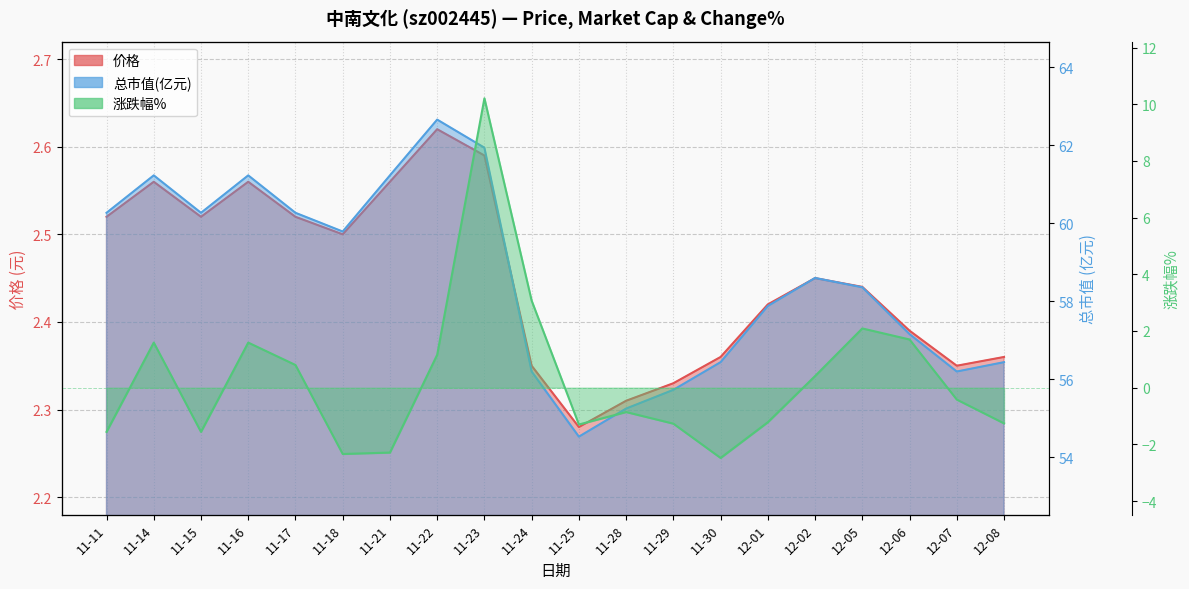

What is the value of the 涨跌幅% point at the 8th from the left?

1.2